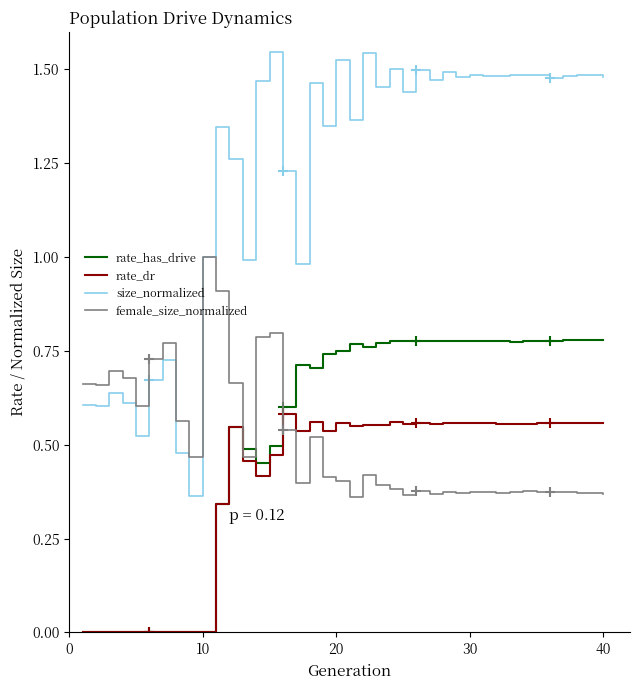

True or false: female_size_normalized and rate_has_drive intersect in this chart.

True